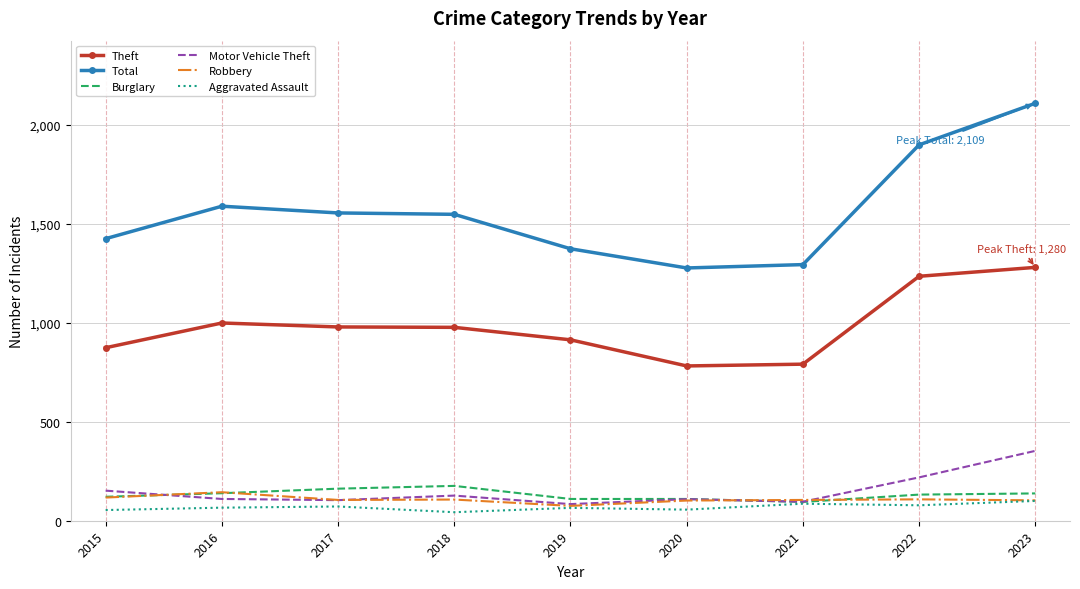

The value of Total at 2019 is 2347. True or false?

False